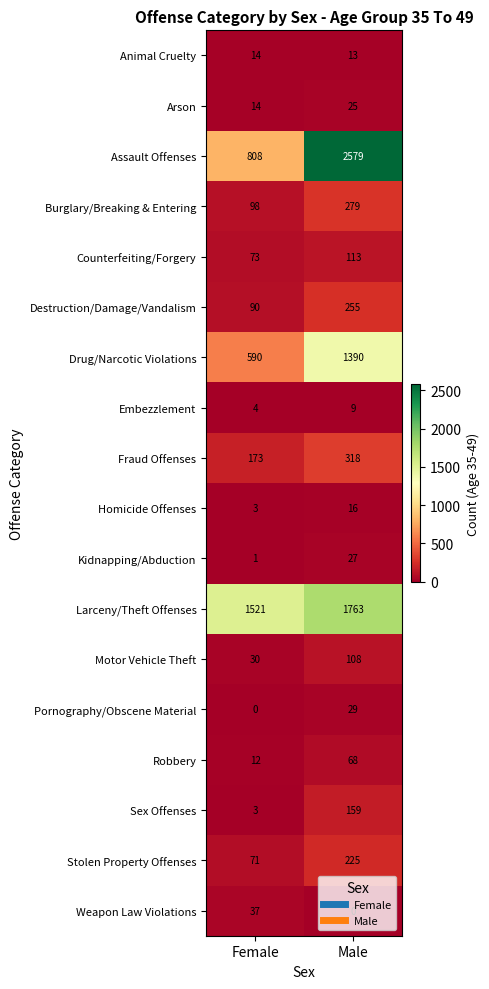

Between Female and Male, which series saw the biggest shift?

Assault Offenses